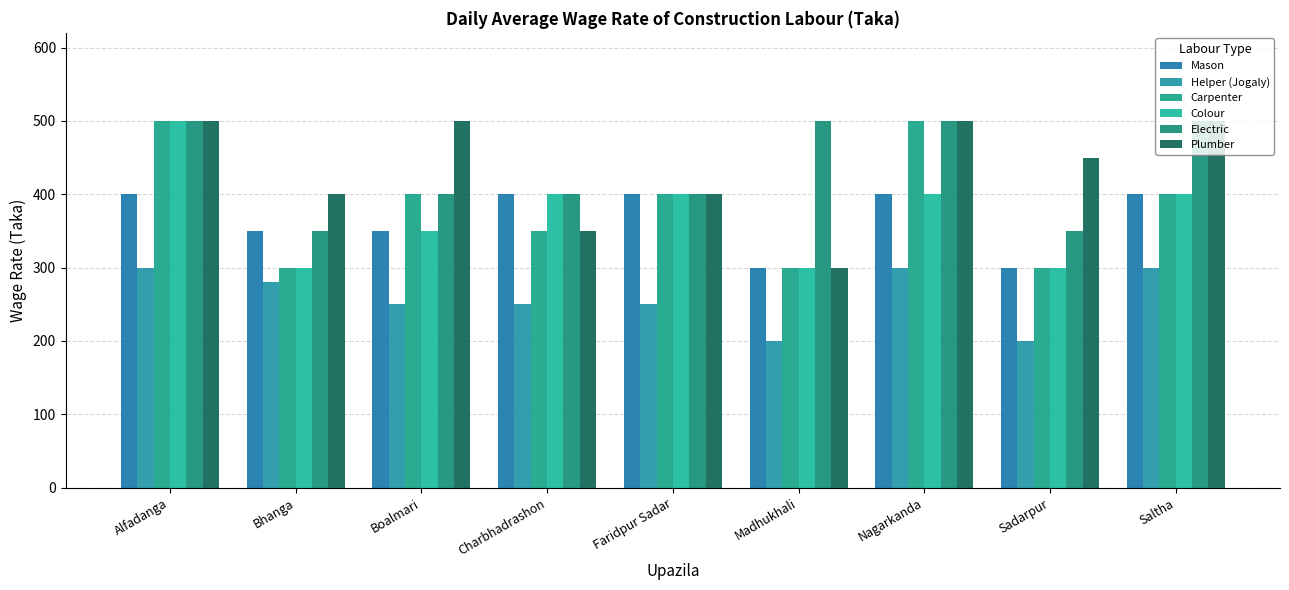

Read the Mason value at Nagarkanda.

400